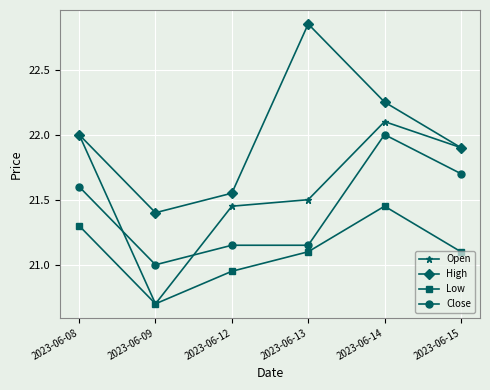

What is the value of the Low point at the 2nd from the left?

20.7